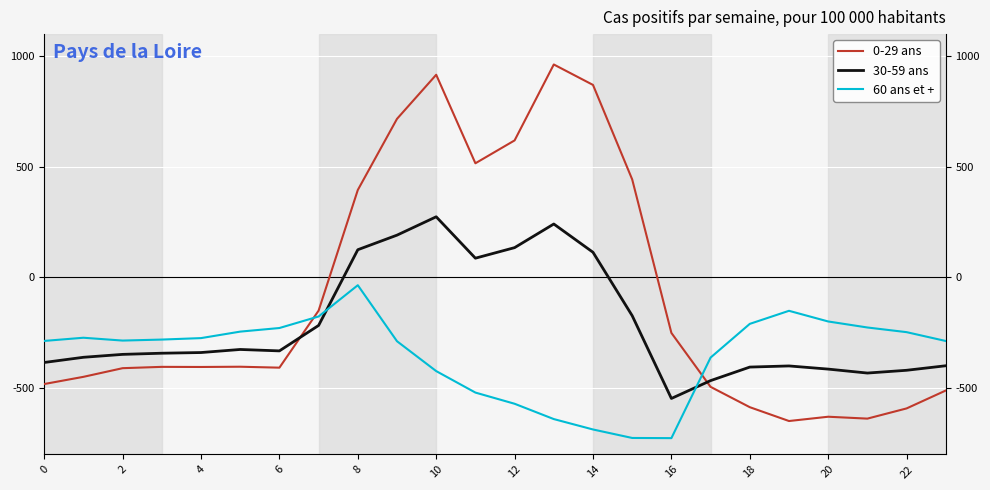

In 0-29 ans, how many points are higher than both neighbors (excluding endpoints)?

5